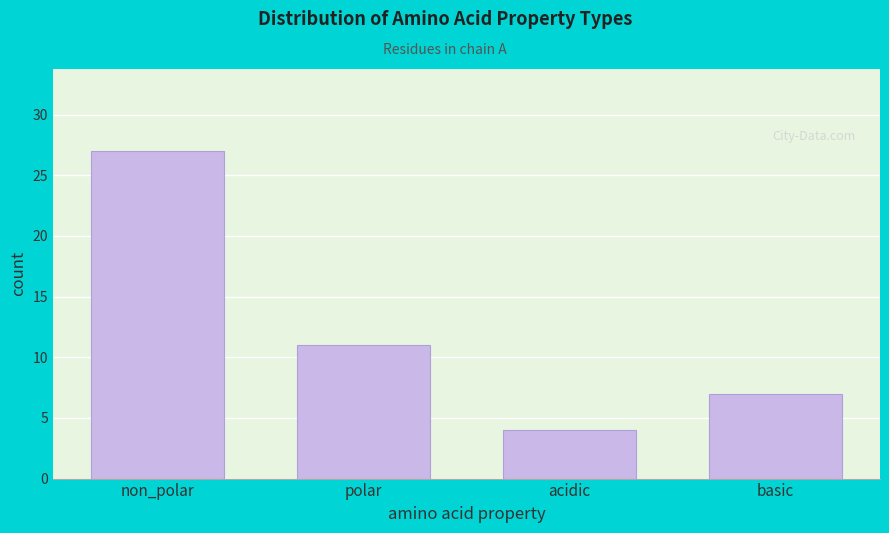

Reading left to right, list all the values displayed in this chart.

non_polar=27	polar=11	acidic=4	basic=7